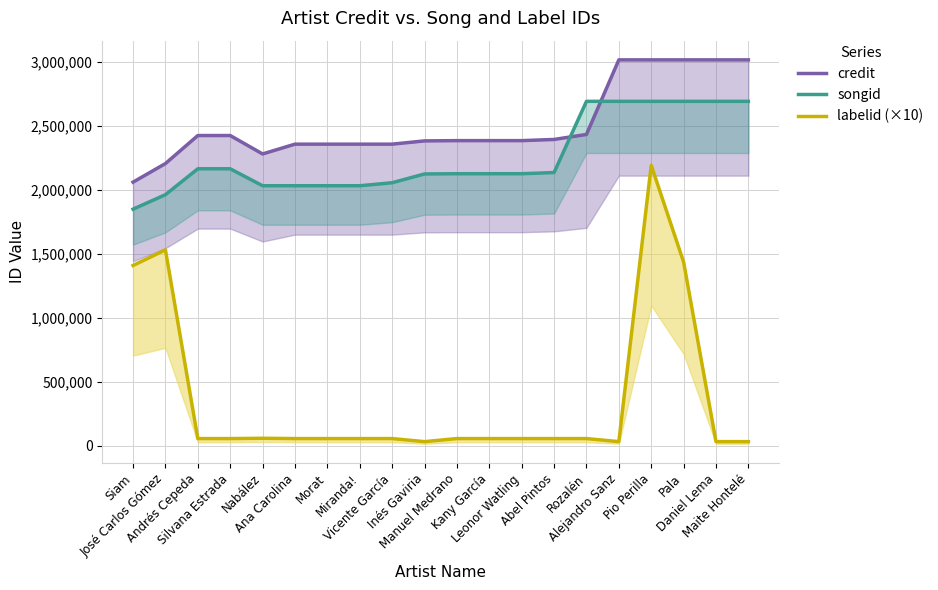

Reading left to right, list all the values displayed in this chart.

credit: Siam=2061140	José Carlos Gómez=2206359	Andrés Cepeda=2425502	Silvana Estrada=2425503	Nabález=2281522	Ana Carolina=2358058	Morat=2358059	Miranda!=2358060	Vicente García=2358061	Inés Gaviria=2383534	Manuel Medrano=2385562	Kany García=2385564	Leonor Watling=2385565	Abel Pintos=2394768	Rozalén=2433973	Alejandro Sanz=3016920	Pio Perilla=3016966	Pala=3016968	Daniel Lema=3016969	Maite Hontelé=3016969
songid: Siam=1849980	José Carlos Gómez=1963027	Andrés Cepeda=2165563	Silvana Estrada=2165565	Nabález=2033011	Ana Carolina=2033012	Morat=2033009	Miranda!=2032909	Vicente García=2056524	Inés Gaviria=2125158	Manuel Medrano=2126895	Kany García=2126898	Leonor Watling=2126901	Abel Pintos=2136130	Rozalén=2692745	Alejandro Sanz=2692730	Pio Perilla=2692748	Pala=2692751	Daniel Lema=2692753	Maite Hontelé=2692753
labelid (×10): Siam=1409770	José Carlos Gómez=1531610	Andrés Cepeda=56620	Silvana Estrada=56620	Nabález=58950	Ana Carolina=56620	Morat=56620	Miranda!=56620	Vicente García=56620	Inés Gaviria=32670	Manuel Medrano=56620	Kany García=56620	Leonor Watling=56620	Abel Pintos=56620	Rozalén=56620	Alejandro Sanz=32670	Pio Perilla=2192640	Pala=1436570	Daniel Lema=32670	Maite Hontelé=32670